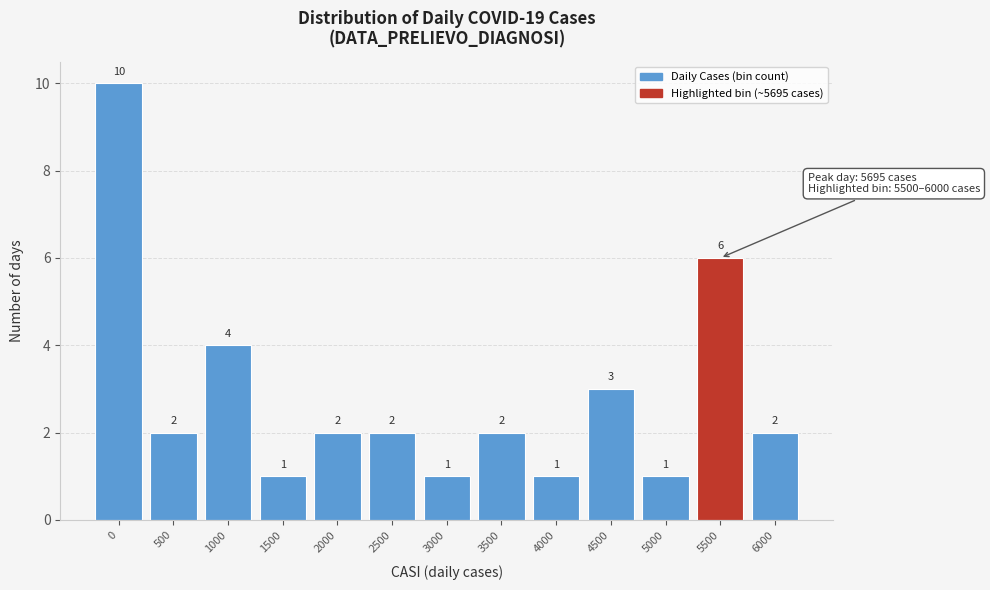

Reading left to right, list all the values displayed in this chart.

10	2	4	1	2	2	1	2	1	3	1	6	2